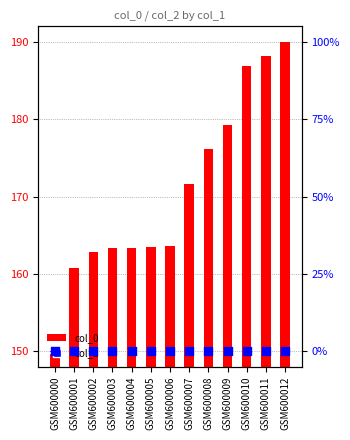

What are all the series names shown in the legend?

col_0, col_2